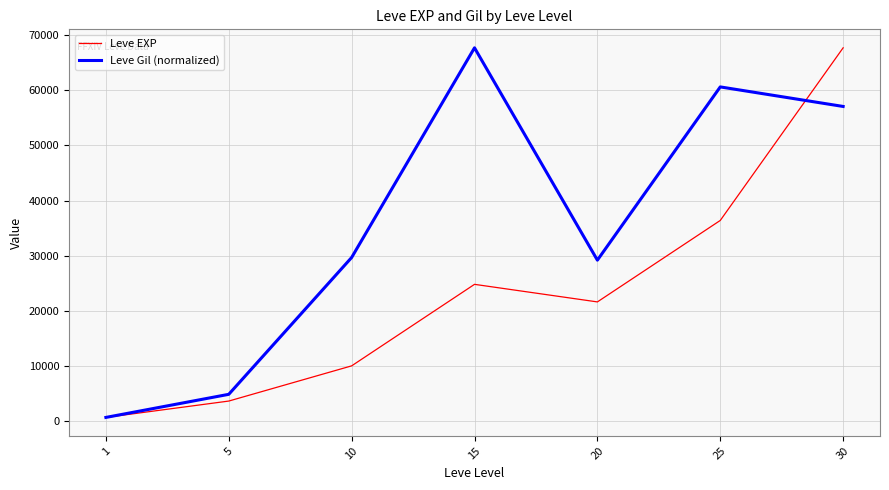

Rank the series by their average value, from highest to lowest.

Leve Gil (normalized), Leve EXP